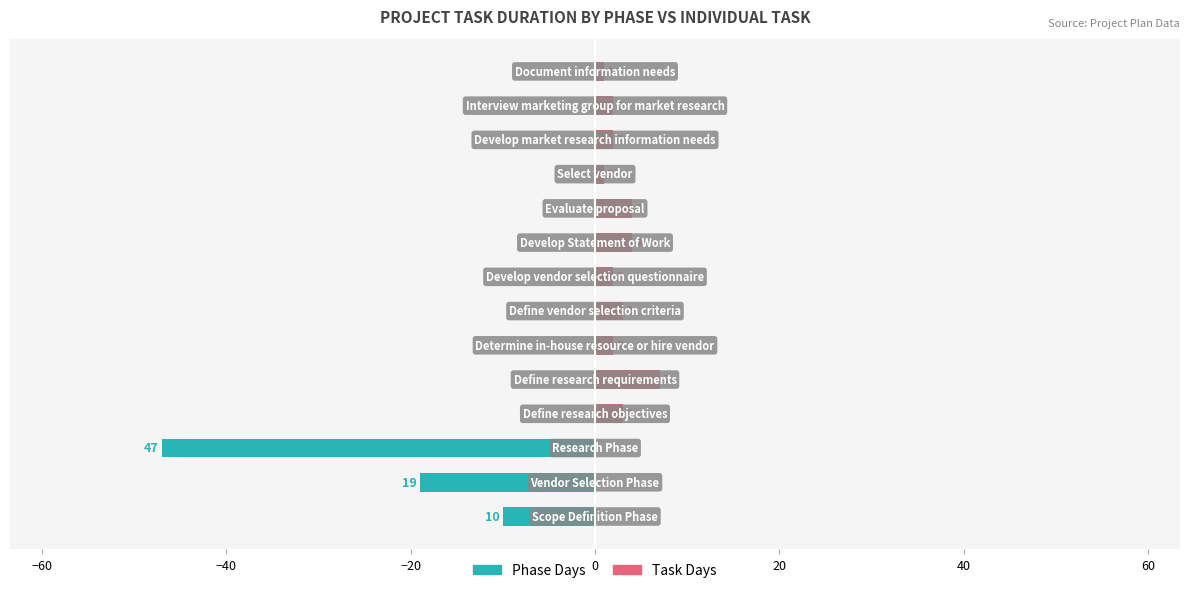

Does the chart contain any negative values?

Yes